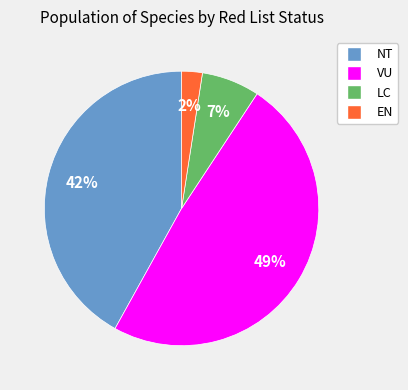

How many segments does this pie chart have?

4